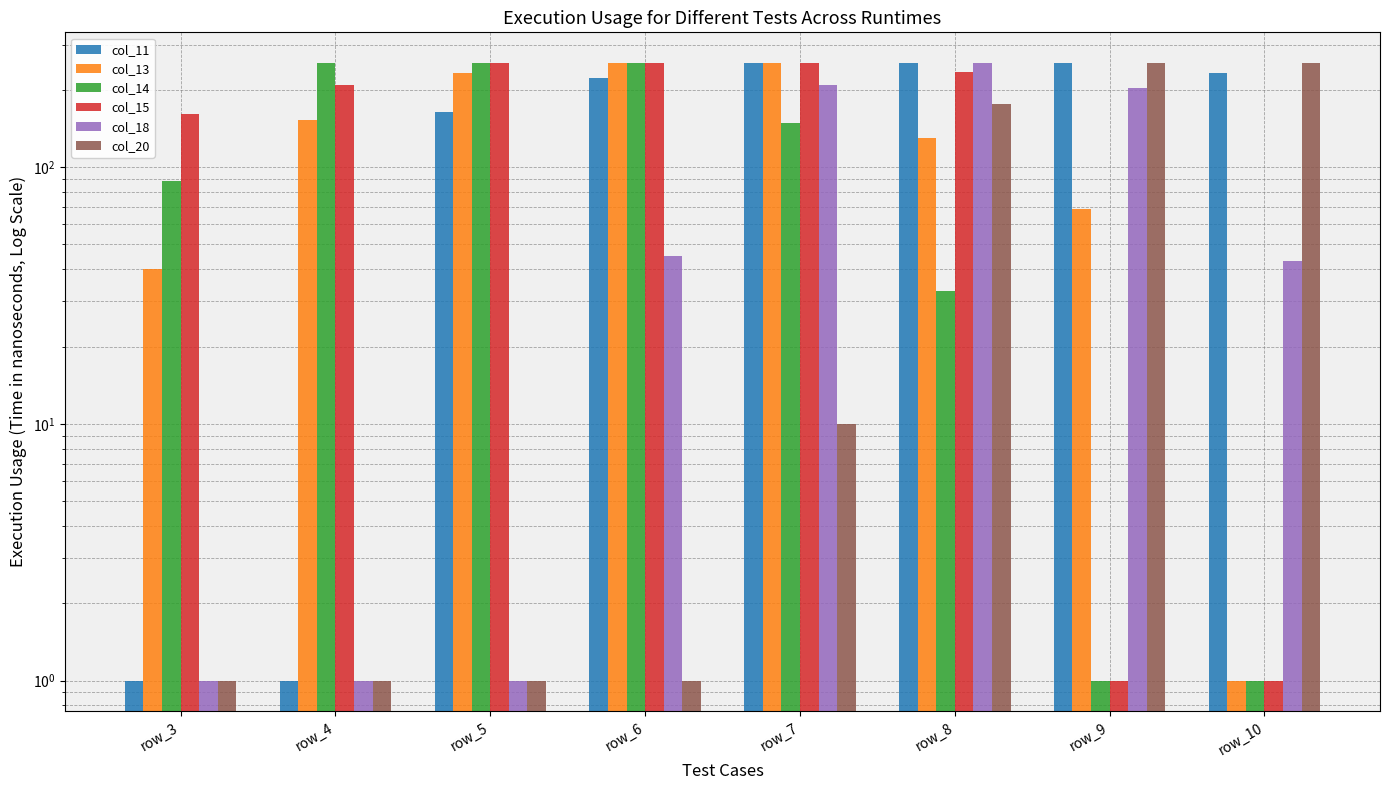

Read the col_13 value at row_8, to the nearest 5.

130